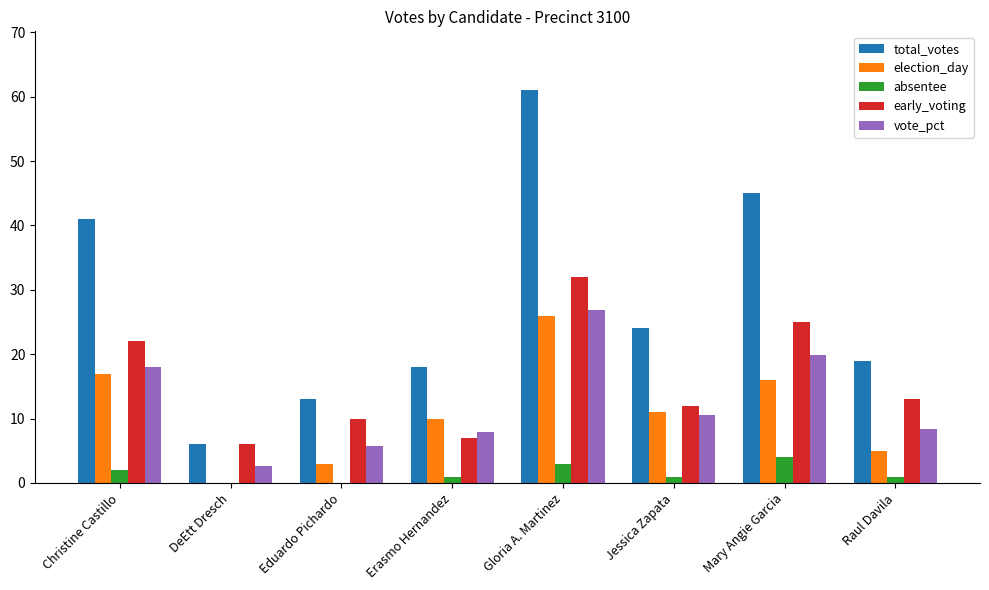

What is the sum of the total_votes values at Christine Castillo and Mary Angie Garcia?

86.0